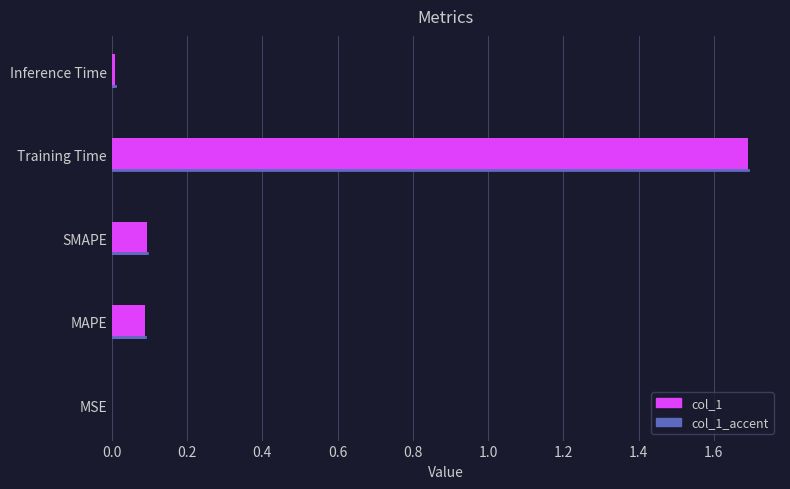

The chart shows a value of 1.7 at Training Time. True or false?

True